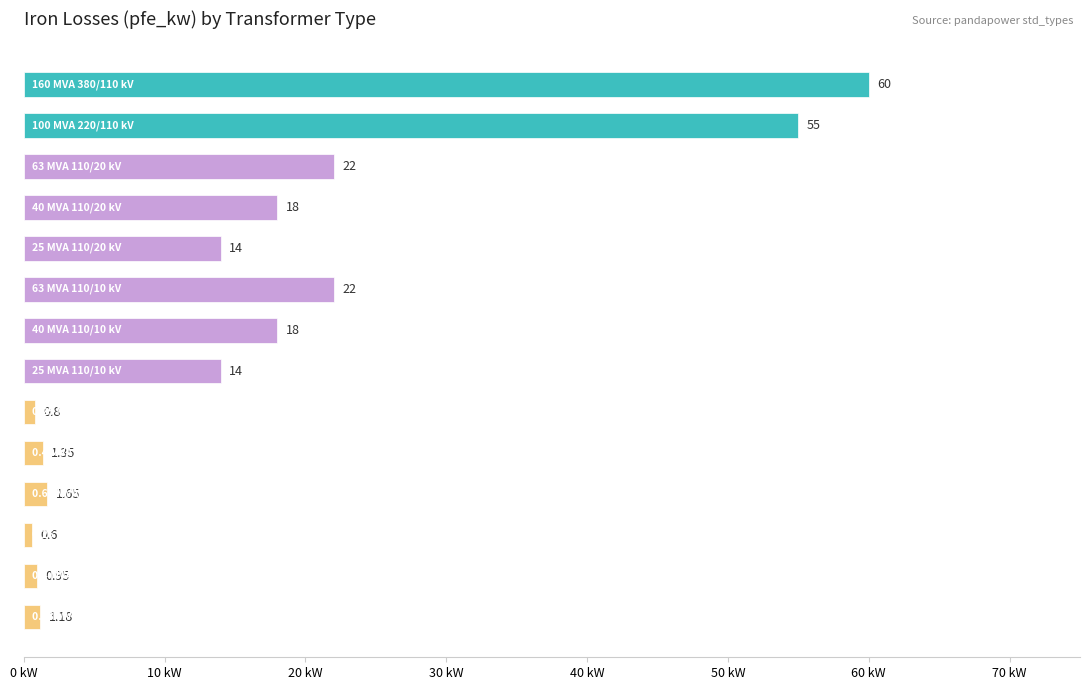

What is the average value?

16.4